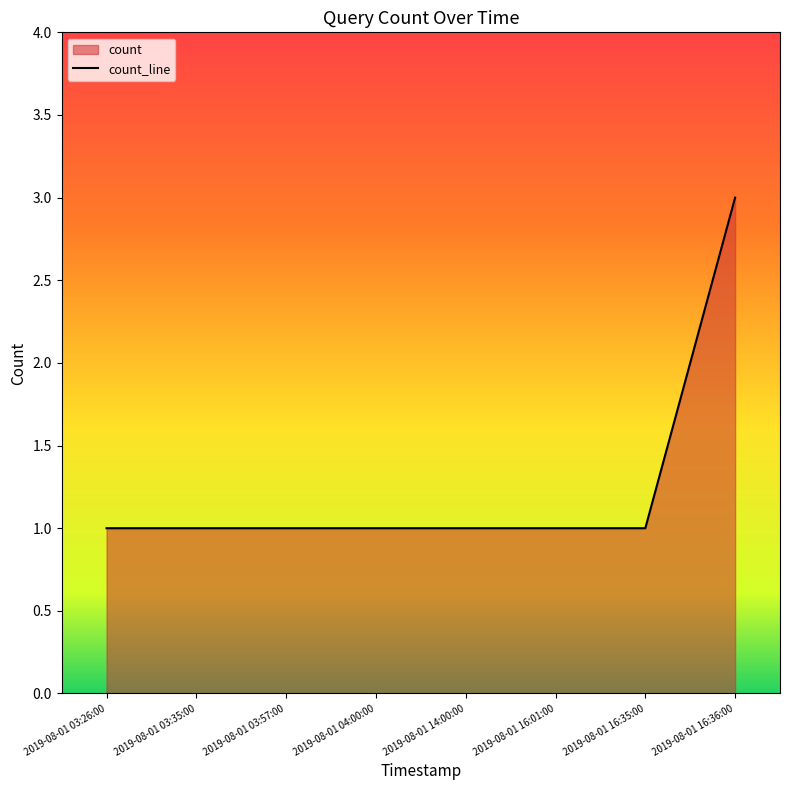

What is the sum of the values at 2019-08-01 16:36:00 and 2019-08-01 03:35:00?

4